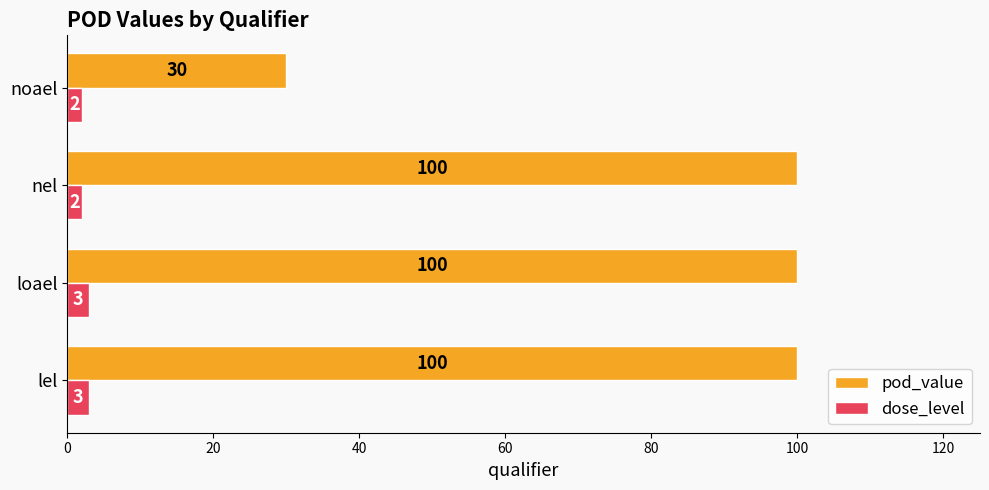

What is the difference between the pod_value values at noael and loael?

70